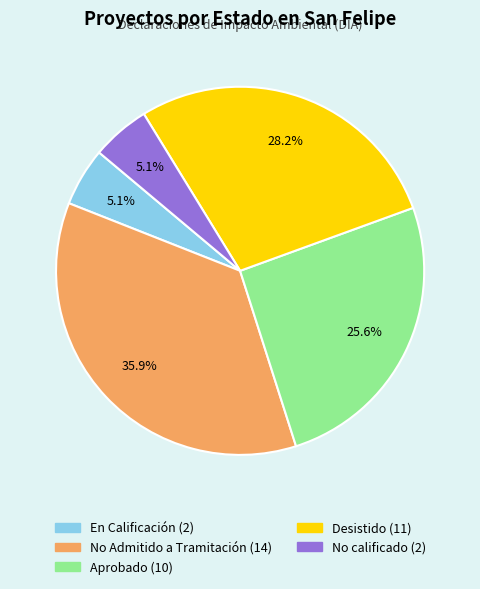

Does any single category account for the majority?

No